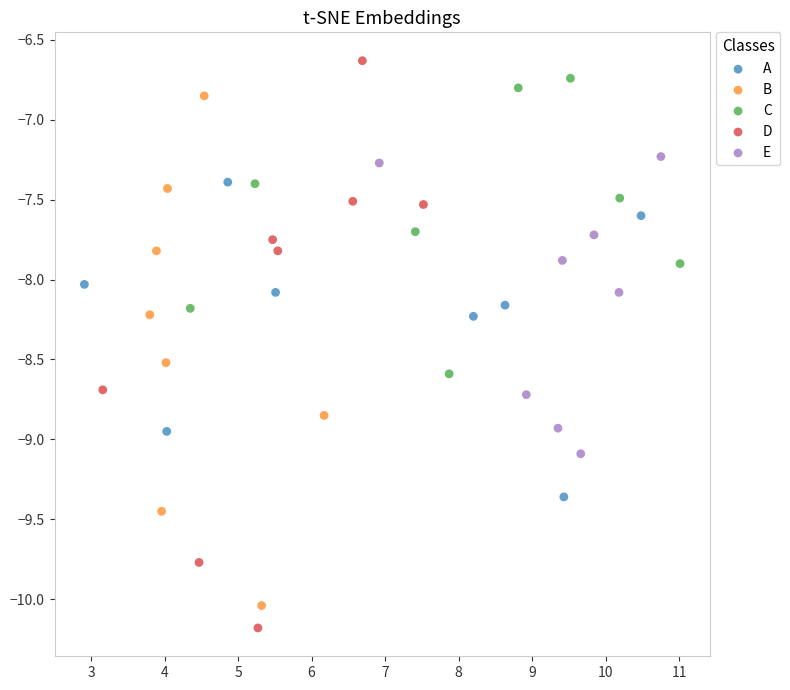

Which series has the widest spread of Y values?

D